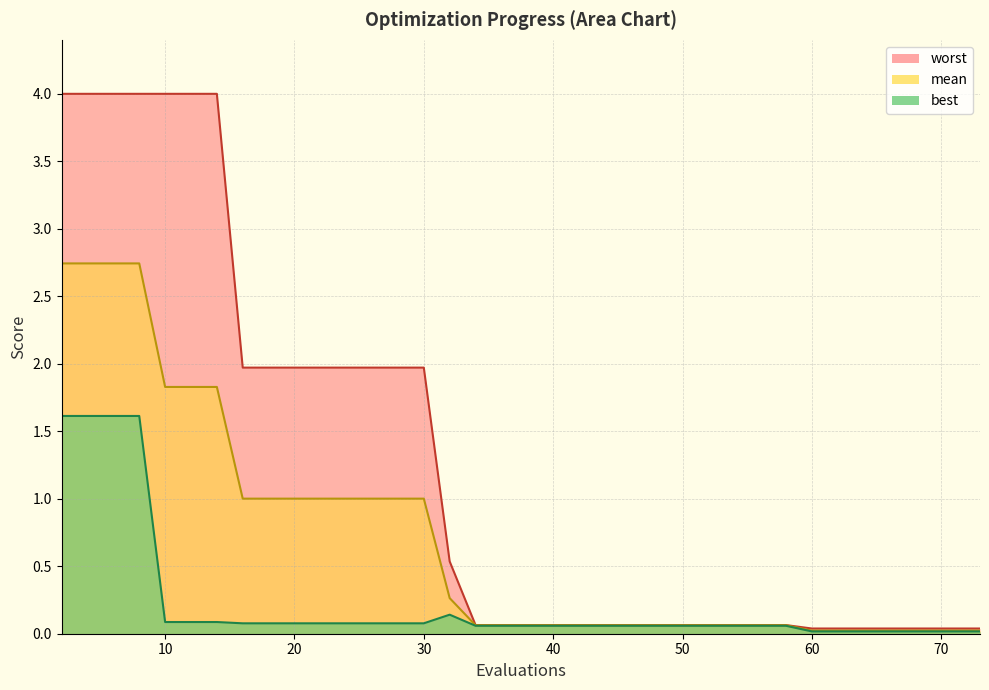

Rank the series by their maximum value, from lowest to highest.

best_line, mean_line, worst_line